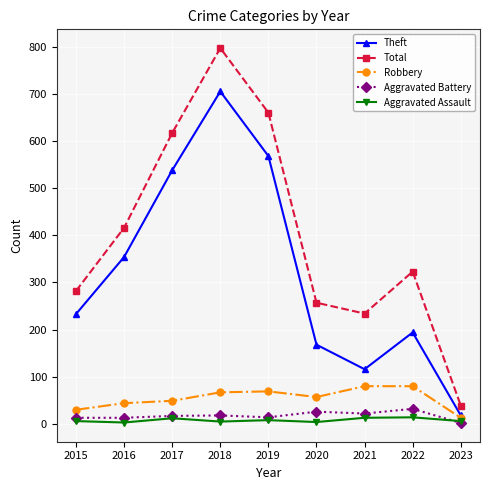

List the series in order of their peak value, highest first.

Total, Theft, Robbery, Aggravated Battery, Aggravated Assault